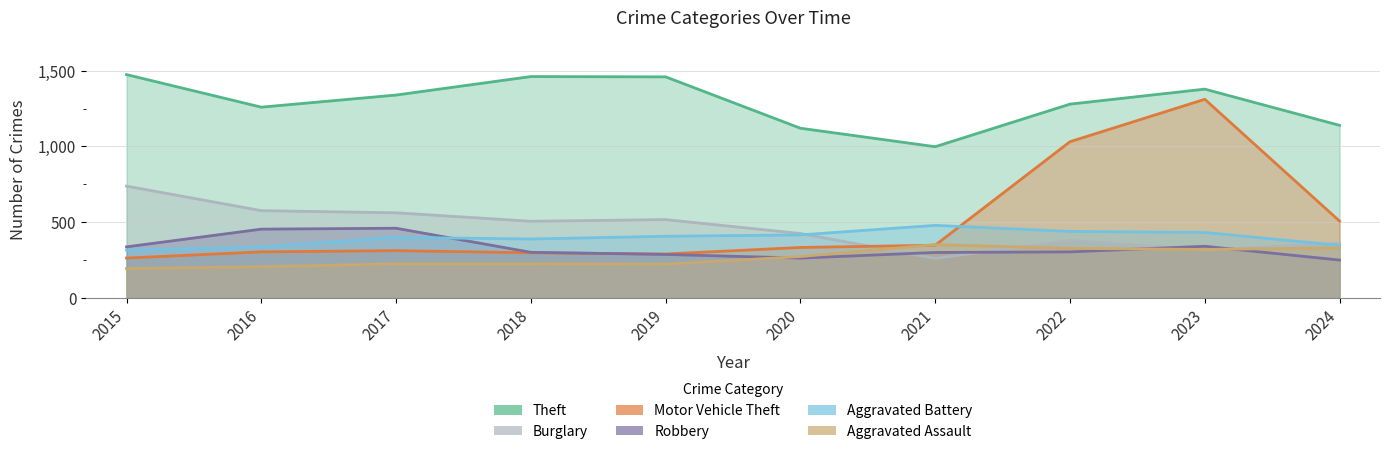

True or false: Motor Vehicle Theft and Theft intersect in this chart.

False